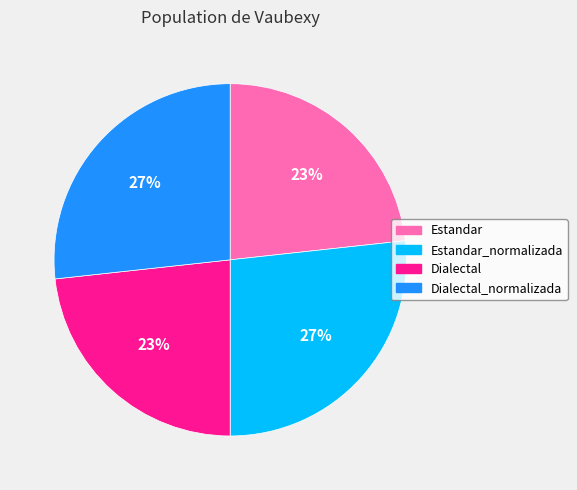

What percentage is the Estandar_normalizada slice, to the nearest percent?

27%